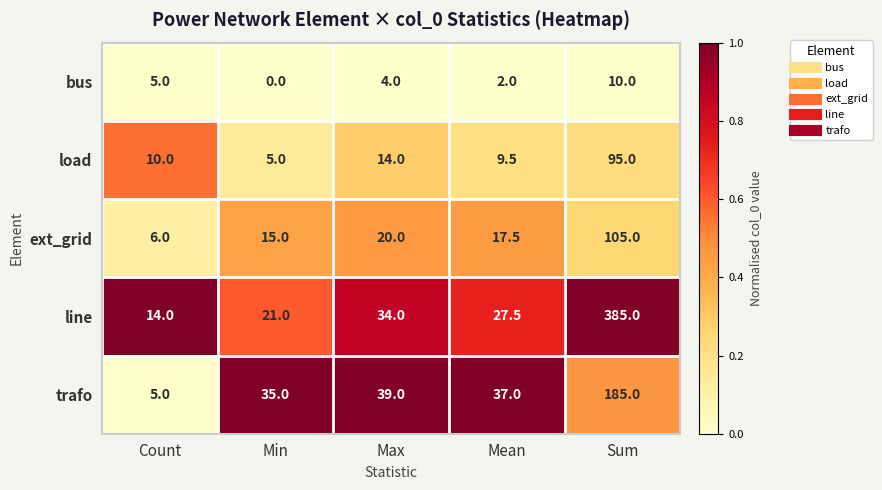

What is the spread (max minus min) of values at Mean?

35.0